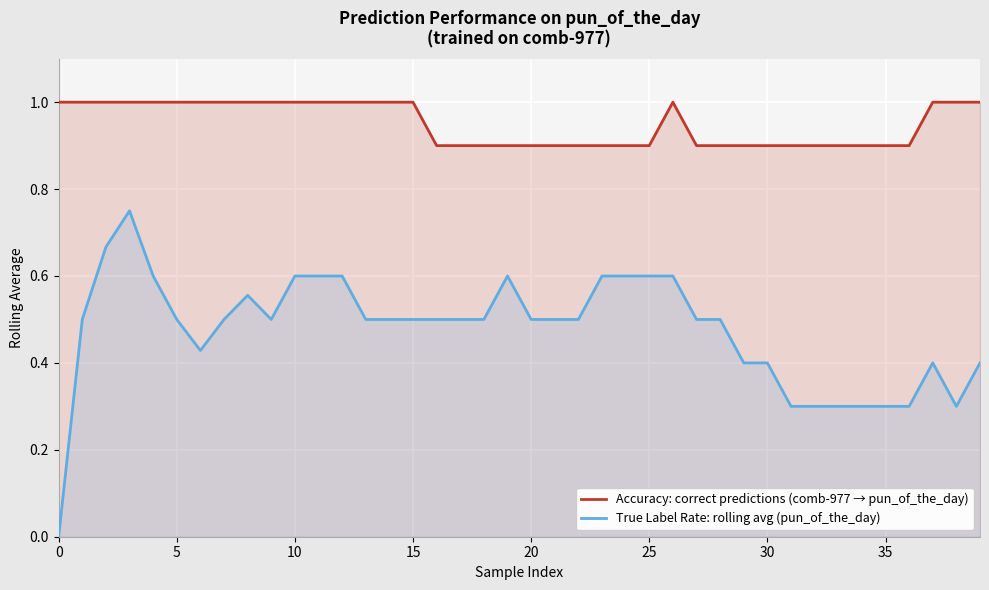

What is the highest value of the Accuracy: correct predictions (comb-977 → pun_of_the_day) series?

1.0